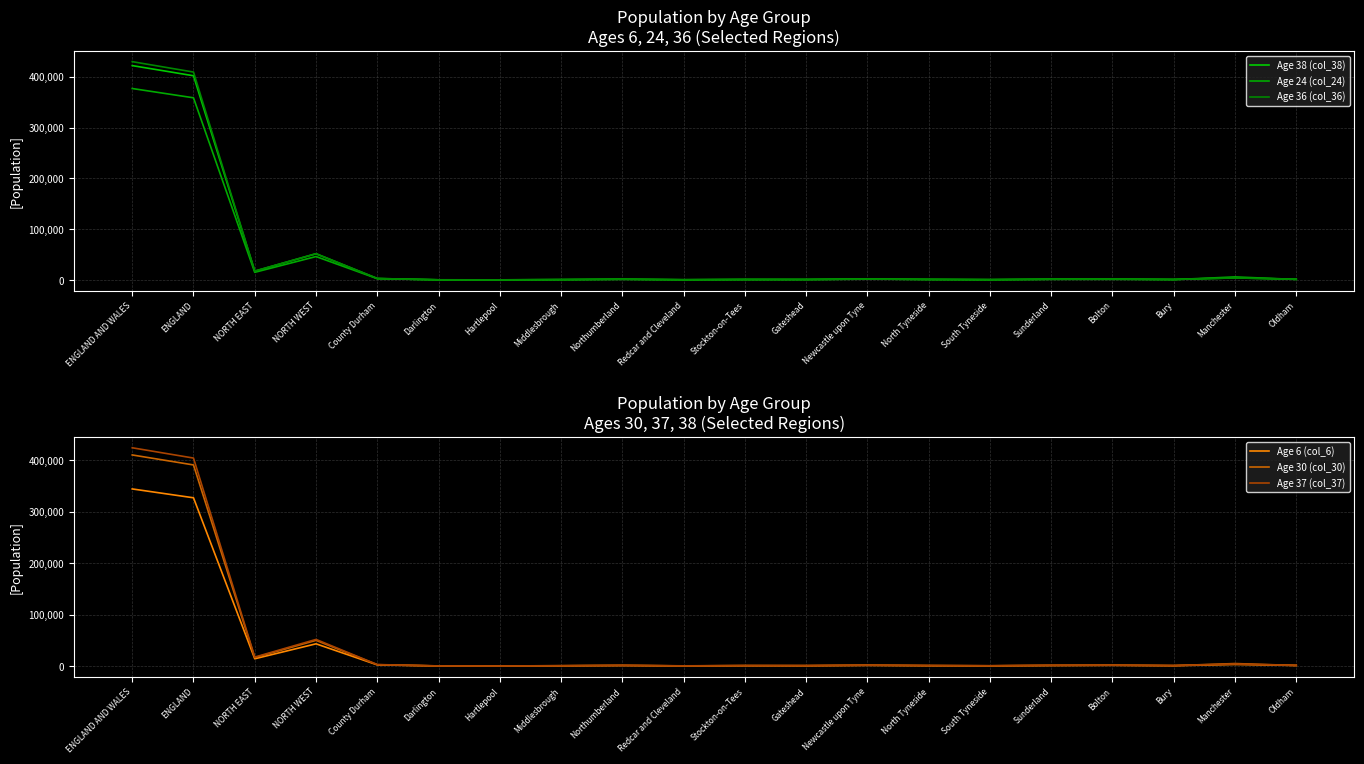

Rank the series by their maximum value, from highest to lowest.

Age 36 (col_36), Age 37 (col_37), Age 38 (col_38), Age 30 (col_30), Age 24 (col_24), Age 6 (col_6)